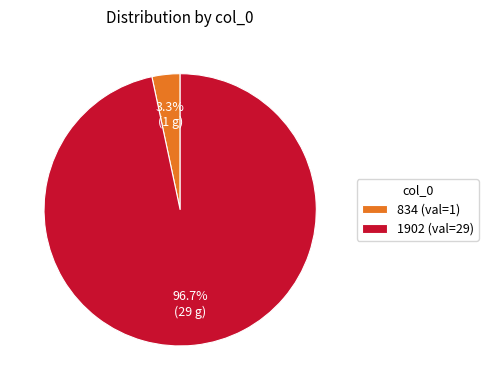

Which slice represents more than half of the pie?

1902